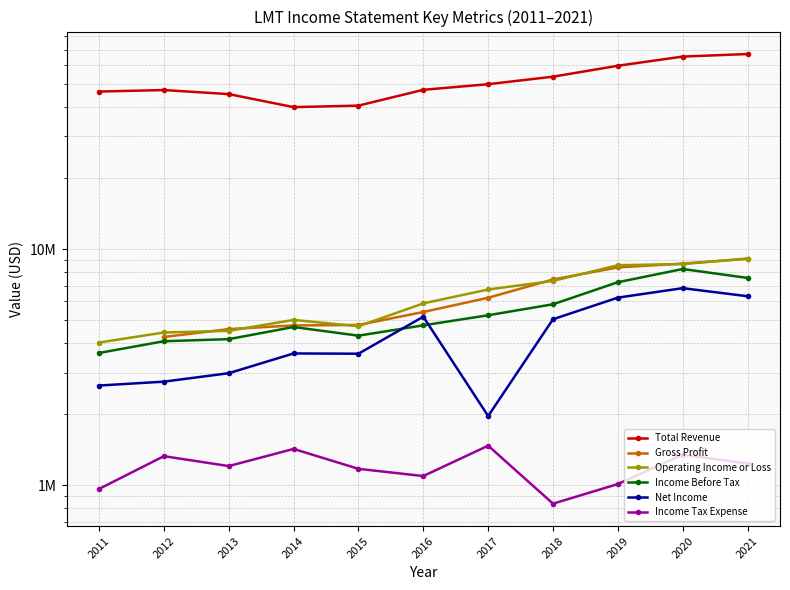

How many lines are shown in the chart?

6